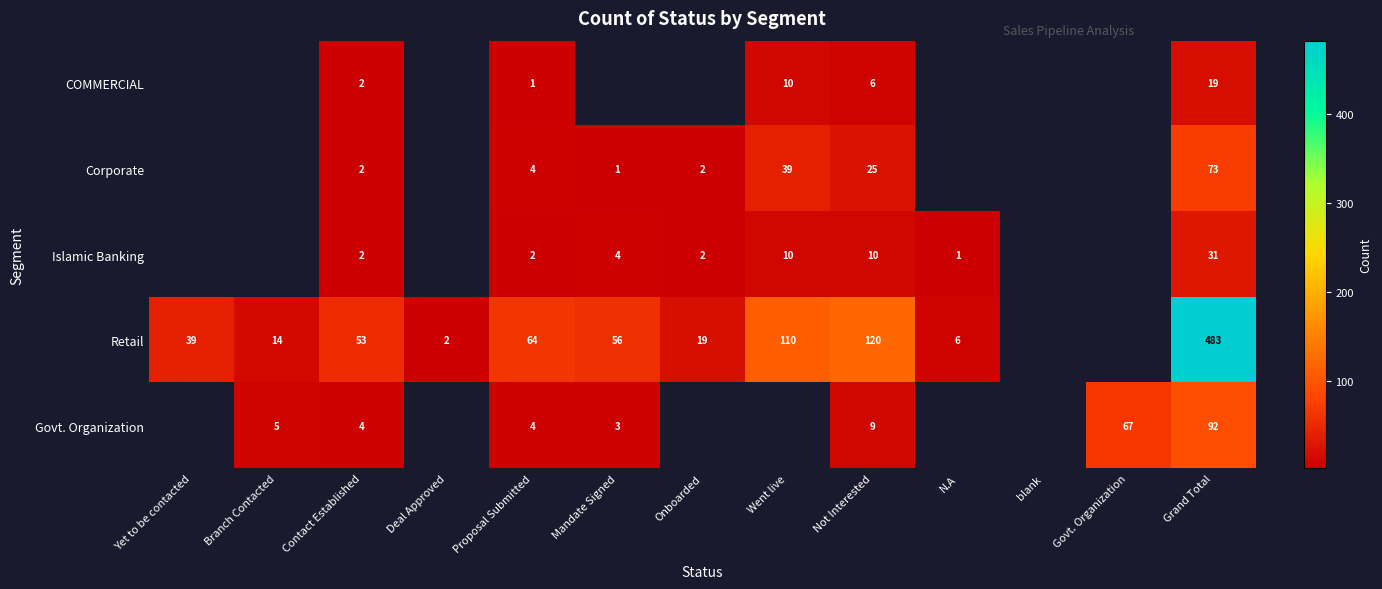

True or false: COMMERCIAL has a value of 12 at Grand Total.

False